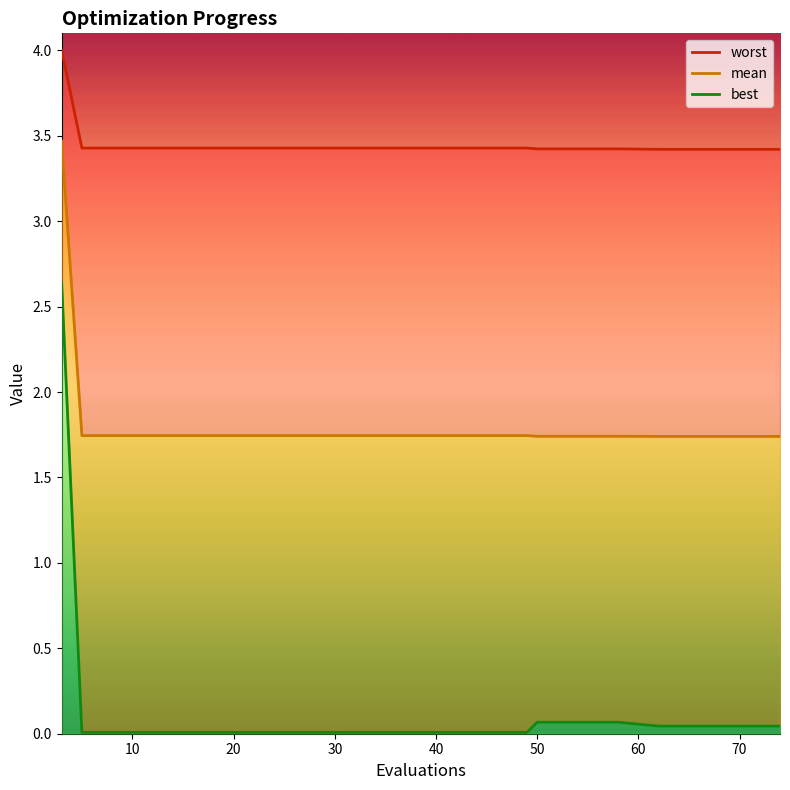

What is the difference between the maximum and minimum values in the best series?

2.6